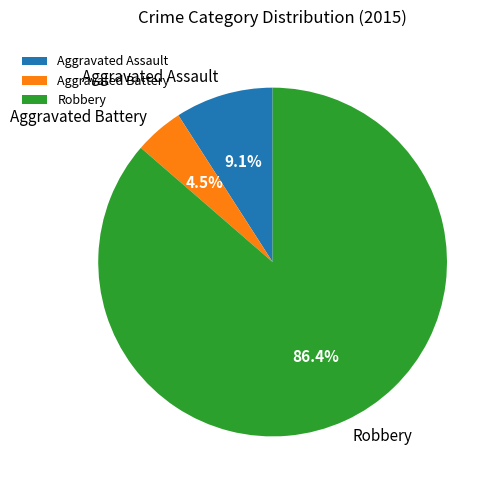

Between Robbery and Aggravated Battery, which is larger?

Robbery